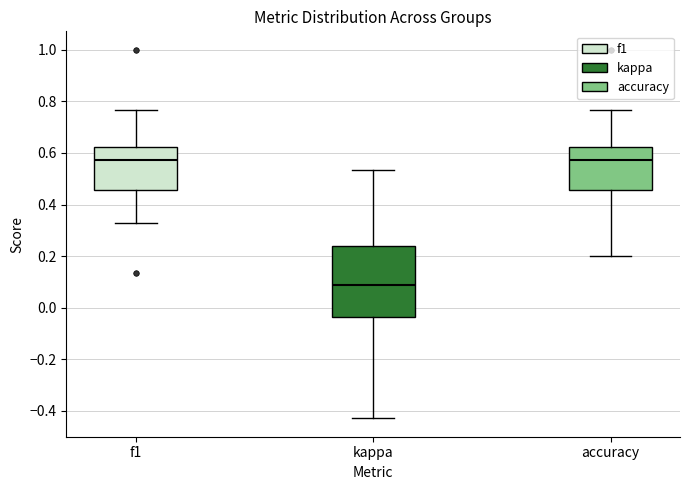

Which box is the tallest, from its lower edge to its upper edge?

kappa